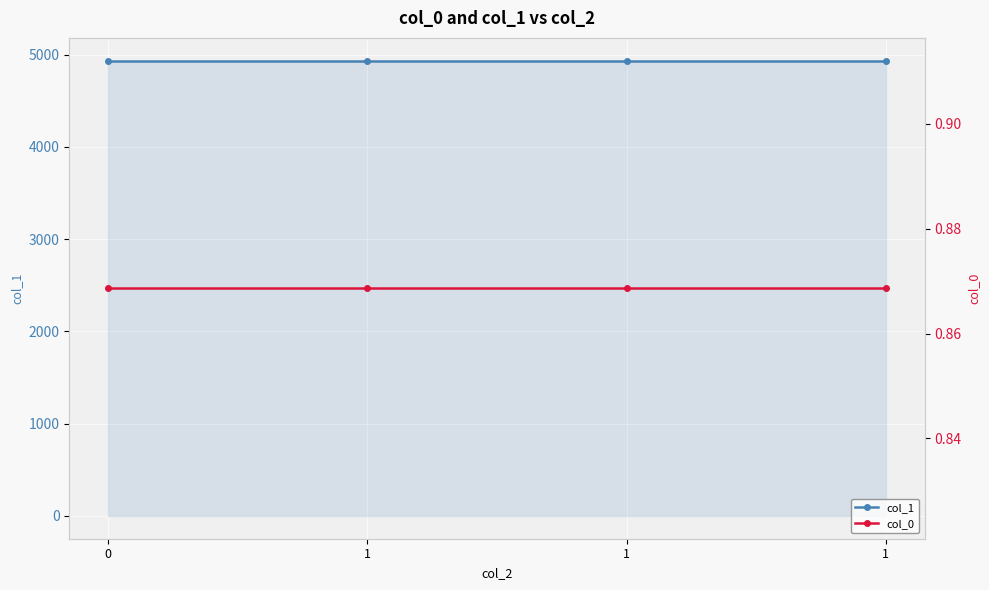

Reading left to right, what are all the values shown in this chart?

col_1: 0=4933.6	1=4933.6	1=4933.6	1=4933.6
col_0: 0=0.9	1=0.9	1=0.9	1=0.9